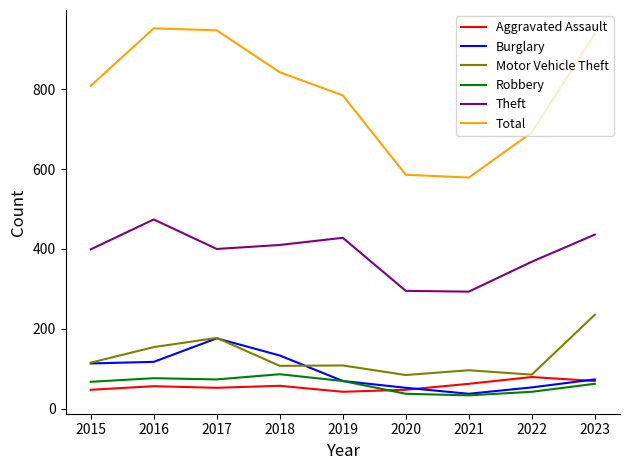

What is the total value across all series at 2016?

1830